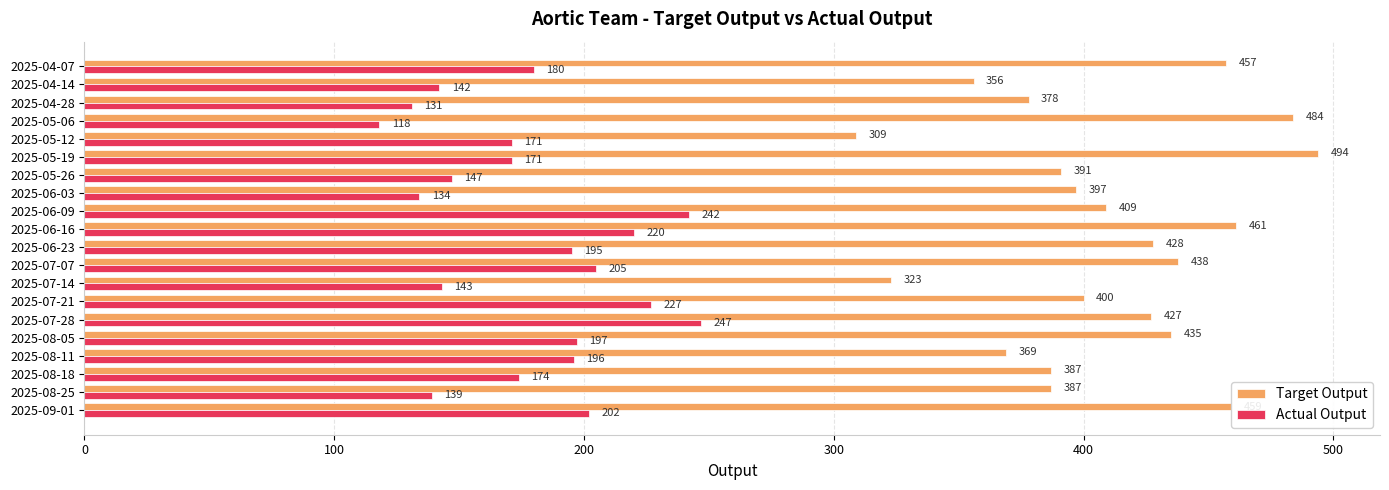

Rank the series by their average value, from highest to lowest.

Target Output, Actual Output